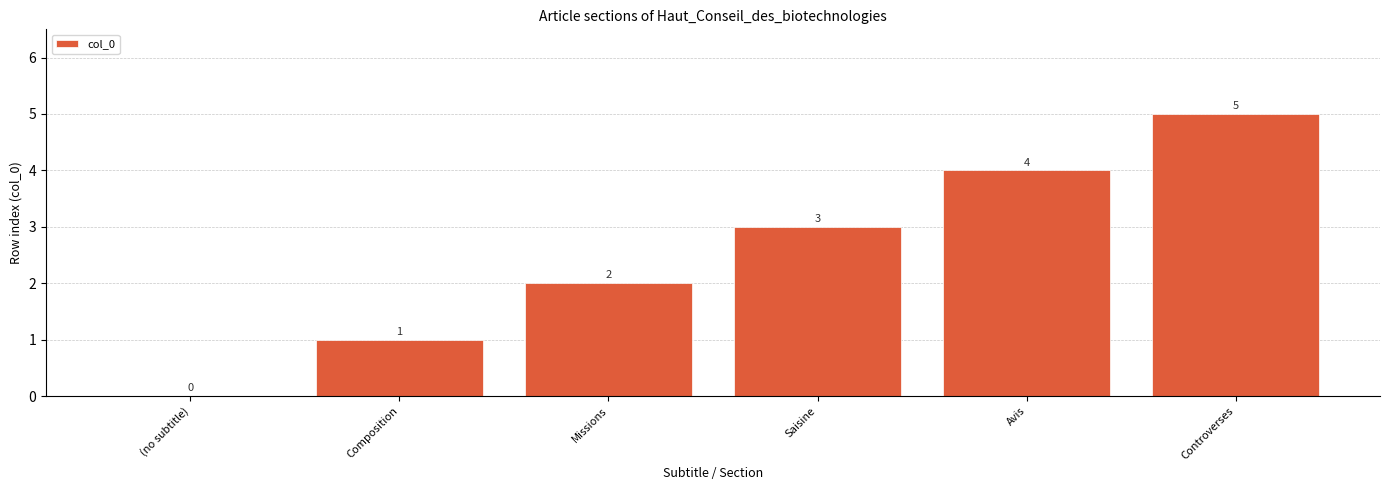

Between Composition and Controverses, which is larger?

Controverses